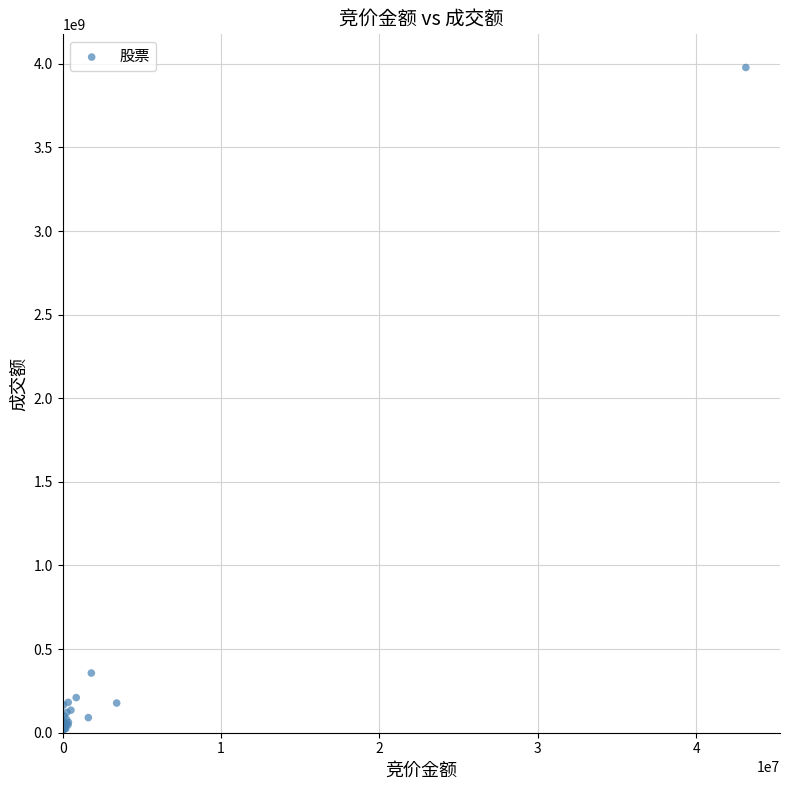

What Y value in the scatter plot is closest to 1994115455?

356879559